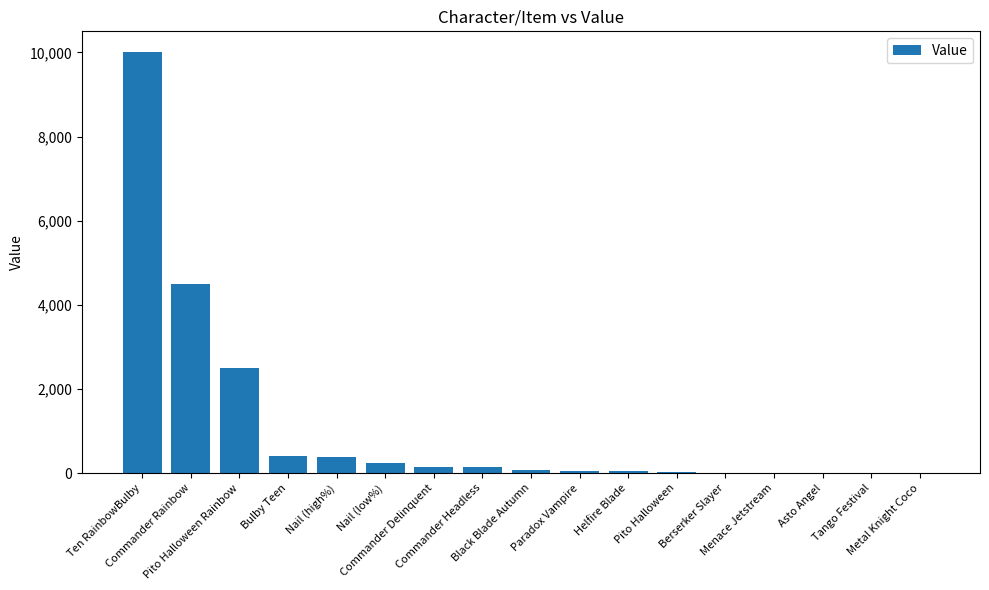

What is the sum of all values?

18523